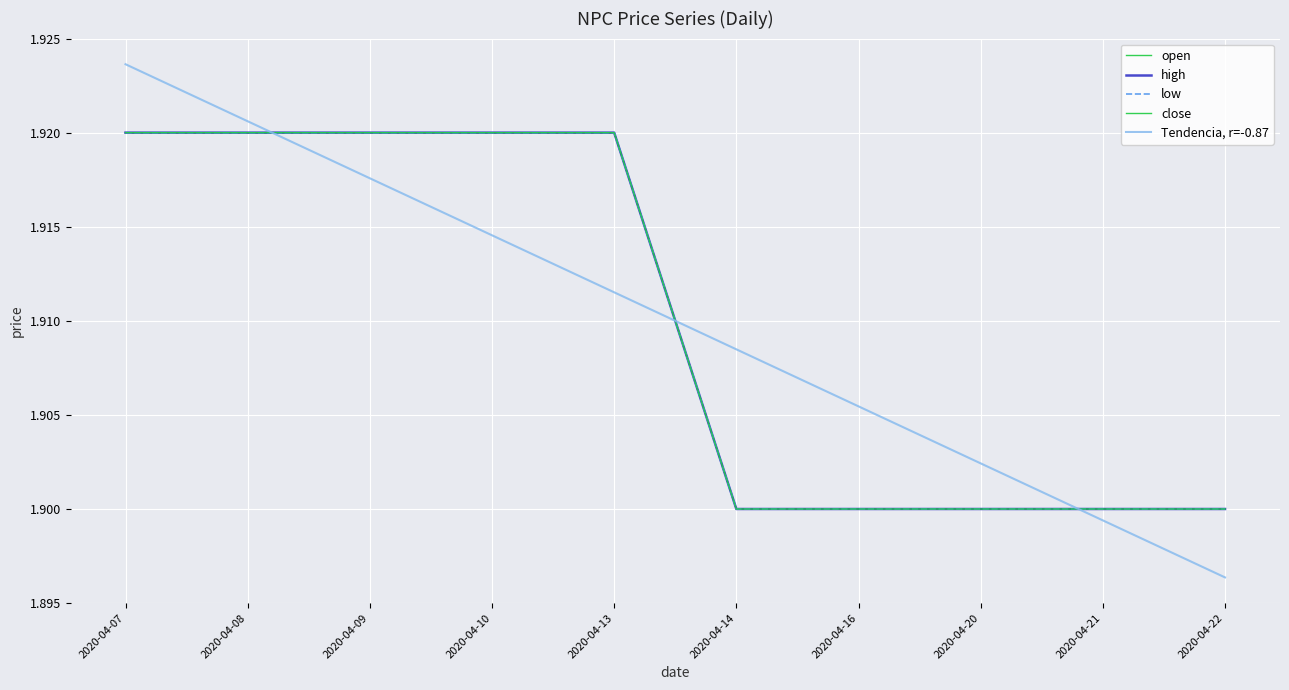

What is the value of the Tendencia, r=-0.87 point at the 3rd from the left?

1.9